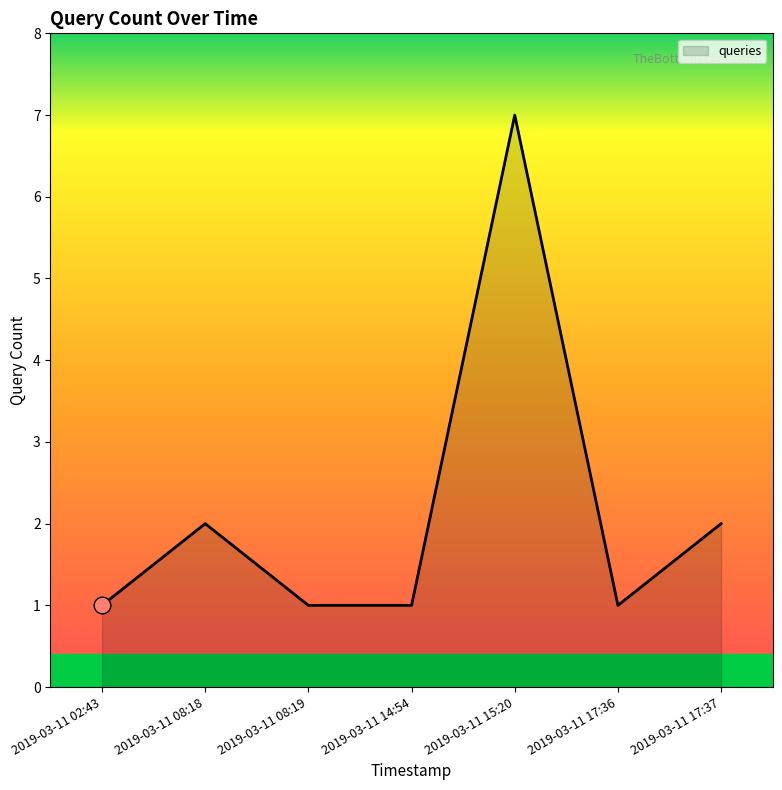

What is the difference between the values at 2019-03-11 15:20 and 2019-03-11 02:43?

6